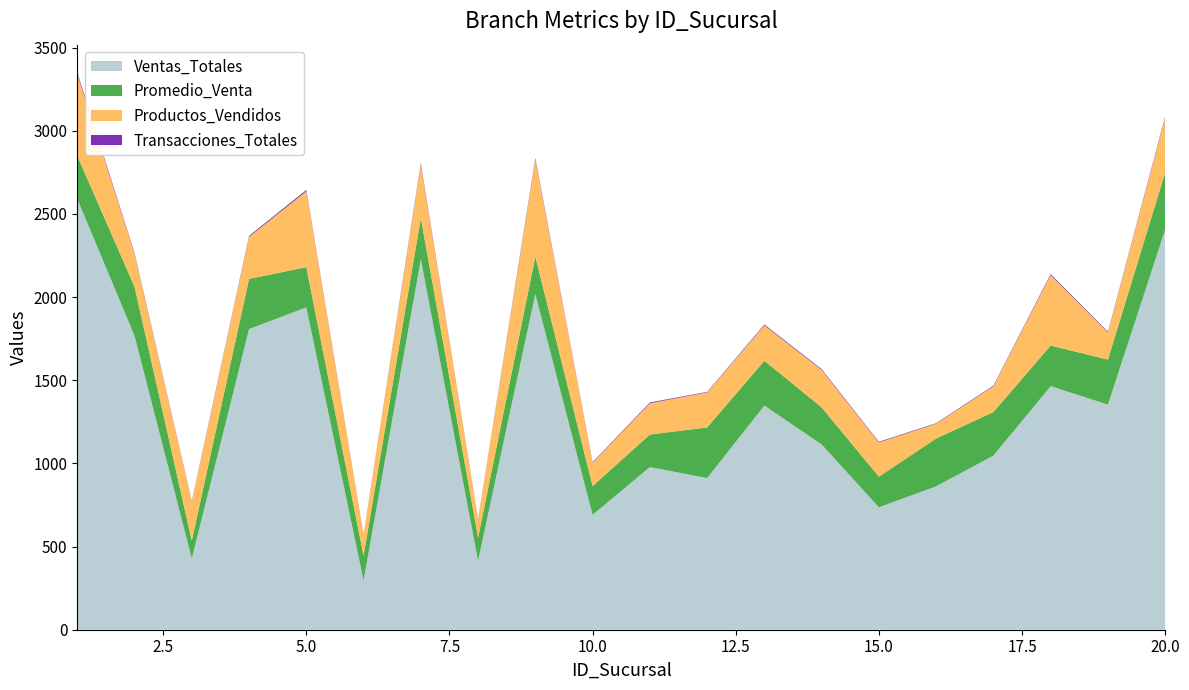

Reading right to left, extract all data points from this chart.

Ventas_Totales: 20=2405.9	19=1353.3	18=1464.3	17=1046.9	16=862.2	15=736.1	14=1113.9	13=1347.5	12=912.0	11=977.9	10=690.9	9=2018.2	8=415.3	7=2227.6	6=296.5	5=1937.6	4=1807.6	3=428.3	2=1767.0	1=2589.9
Promedio_Venta: 20=343.7	19=270.7	18=244.1	17=261.7	16=287.4	15=184.0	14=222.8	13=269.5	12=304.0	11=195.6	10=172.7	9=224.2	8=138.4	7=247.5	6=148.2	5=242.2	4=301.3	3=107.1	2=294.5	1=259.0
Productos_Vendidos: 20=329.0	19=162.0	18=424.0	17=155.0	16=89.0	15=206.0	14=225.0	13=213.0	12=211.0	11=188.0	10=140.0	9=584.0	8=110.0	7=322.0	6=127.0	5=456.0	4=253.0	3=234.0	2=198.0	1=491.0
Transacciones_Totales: 20=7.0	19=5.0	18=6.0	17=4.0	16=3.0	15=4.0	14=5.0	13=5.0	12=3.0	11=5.0	10=4.0	9=9.0	8=3.0	7=9.0	6=2.0	5=8.0	4=6.0	3=4.0	2=6.0	1=10.0